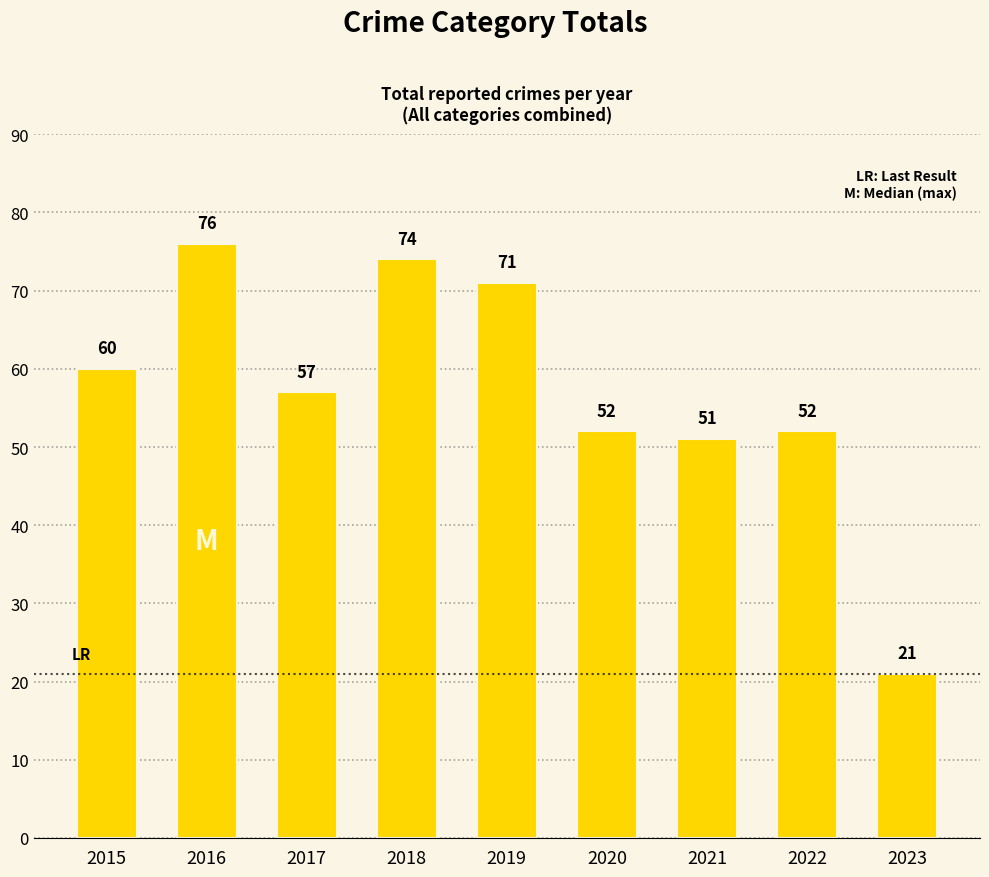

Count the number of categories in the chart.

9